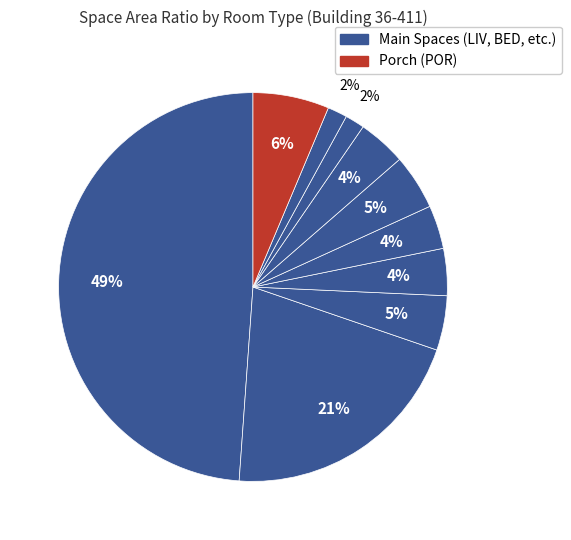

Count the number of slices in the pie.

10